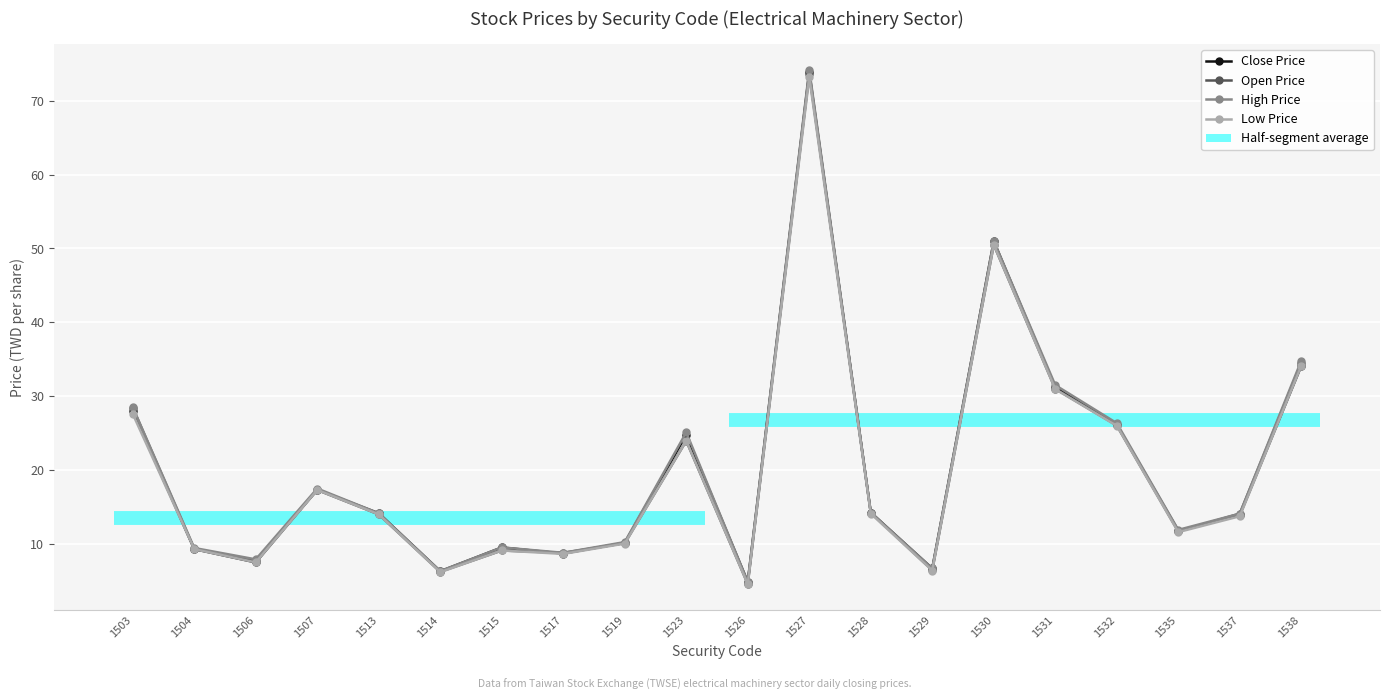

Where does the Close Price series first go above 14?

1503